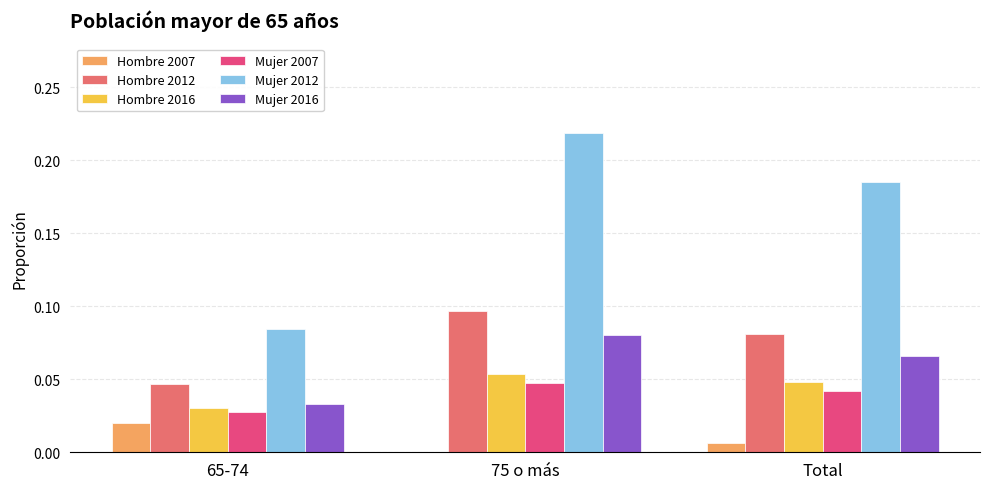

Is it true that Hombre 2016 equals 0.0 at 75 o más?

False